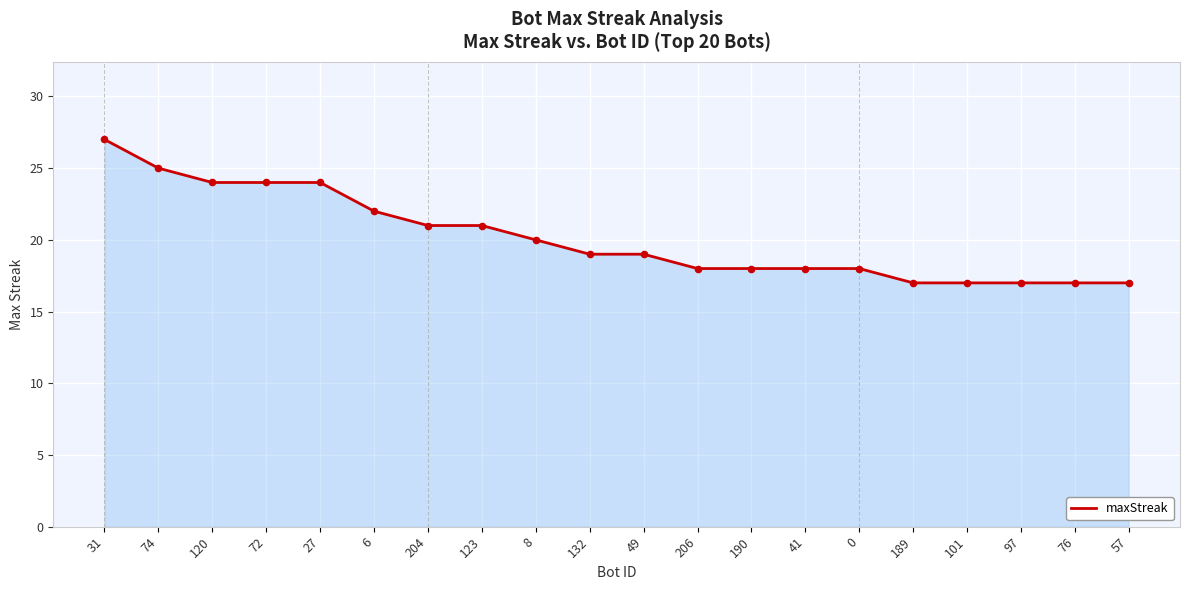

What is the change in value from 120 to 204?

-3